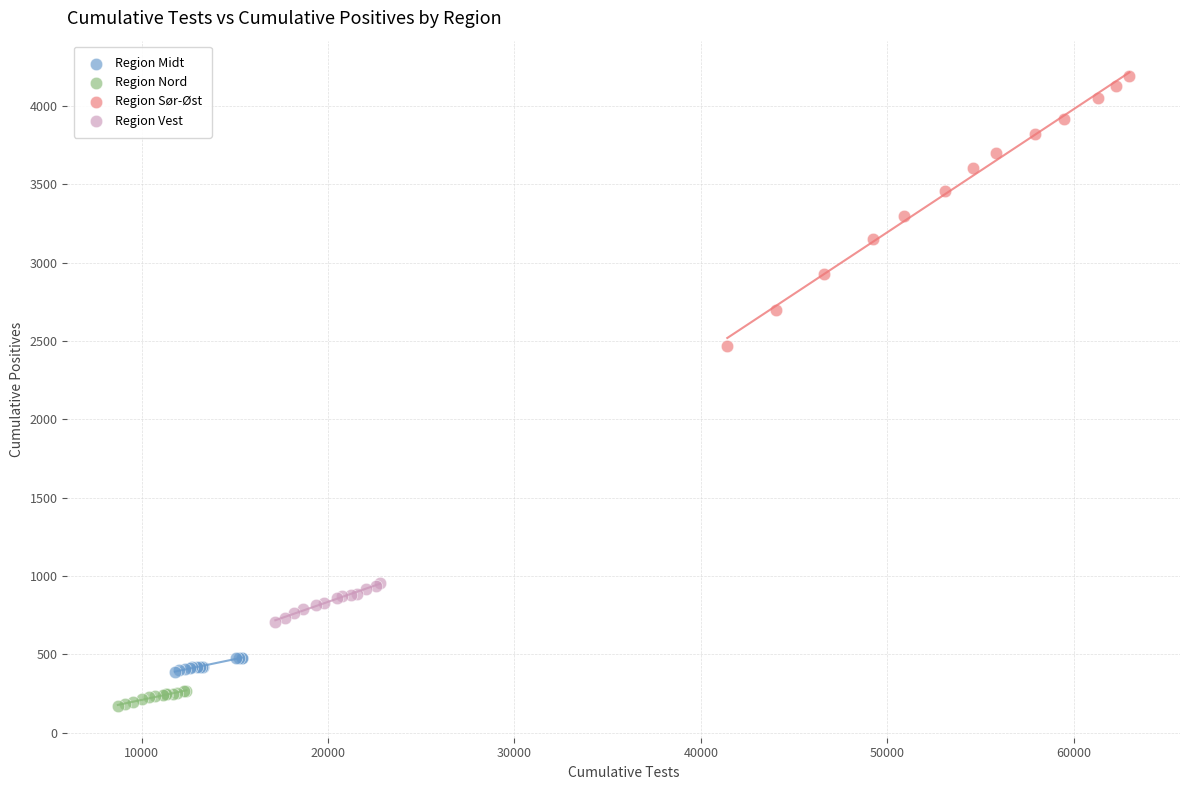

Which series has the largest Y range (max minus min)?

Region Sør-Øst